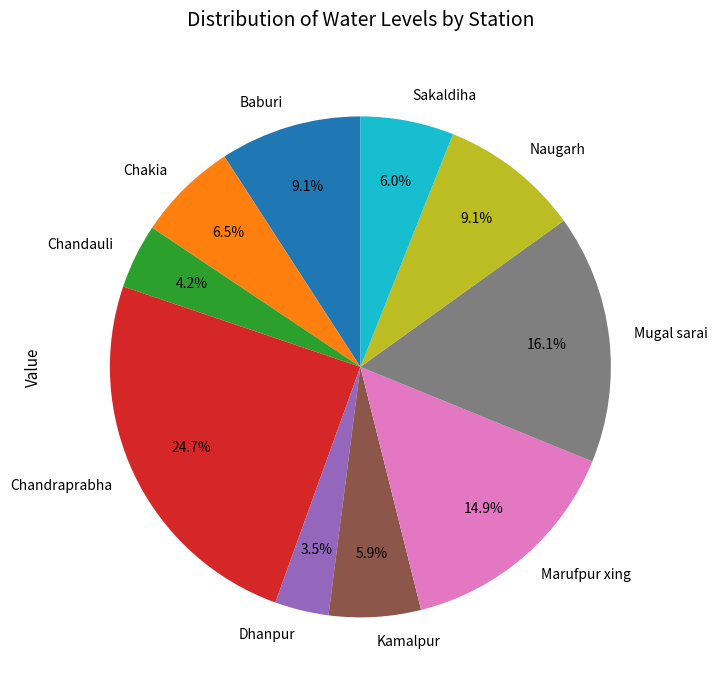

Which category has the smallest portion of the pie?

Dhanpur